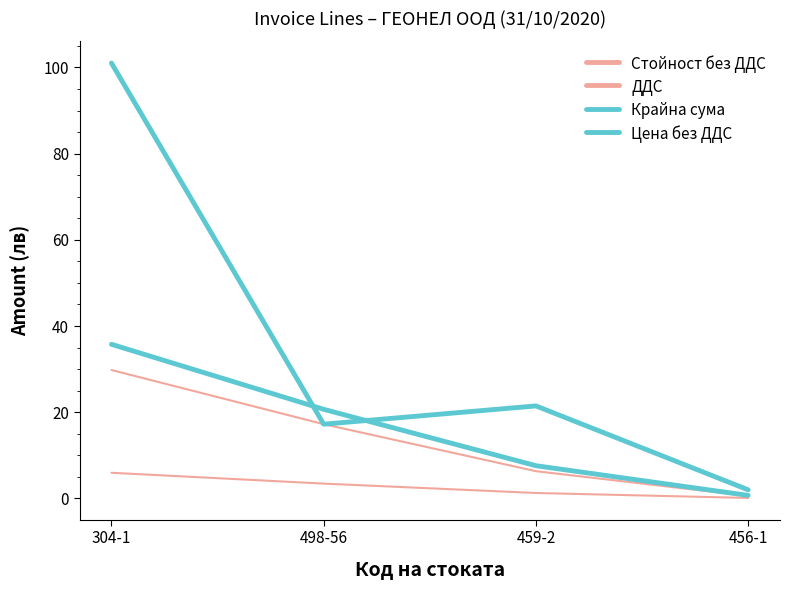

Does the chart display data point markers on the line(s)?

No